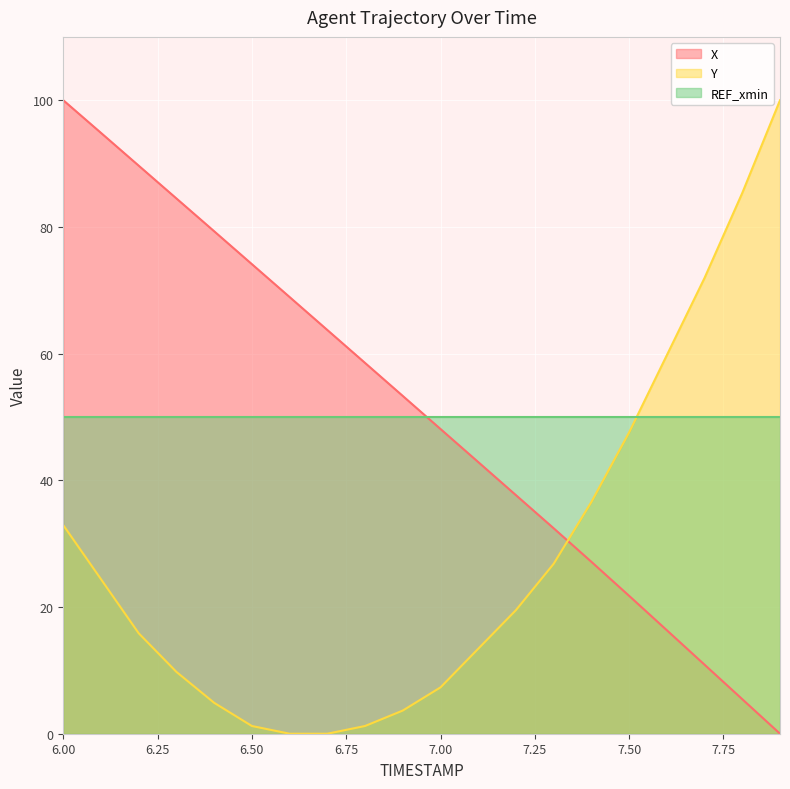

What is the difference between the second highest and minimum values in the Y series?

85.4